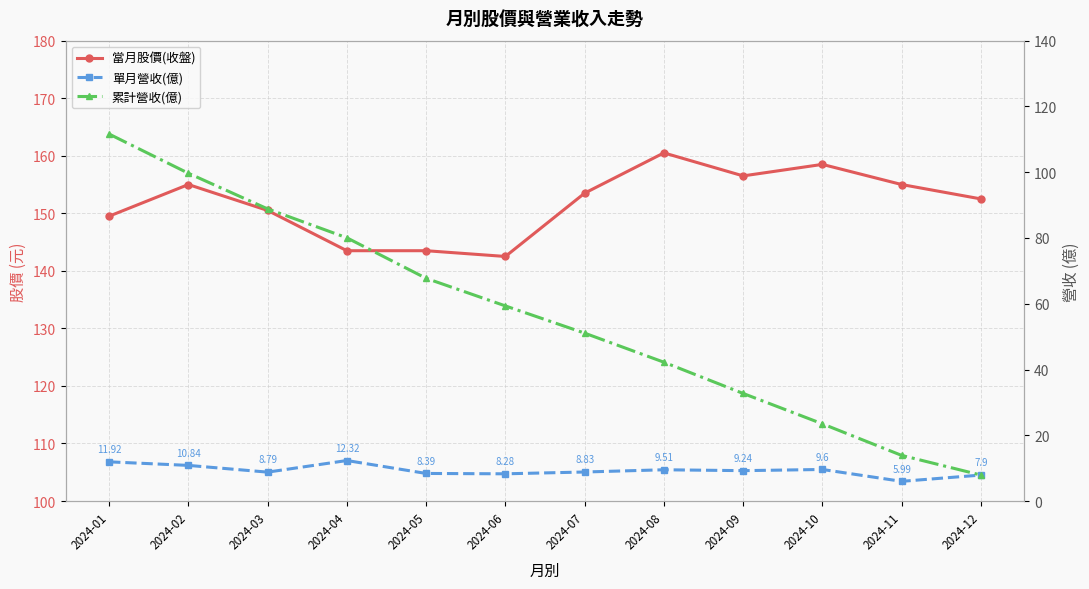

The value of 單月營收(億) at 2024-12 is 7.9. True or false?

True